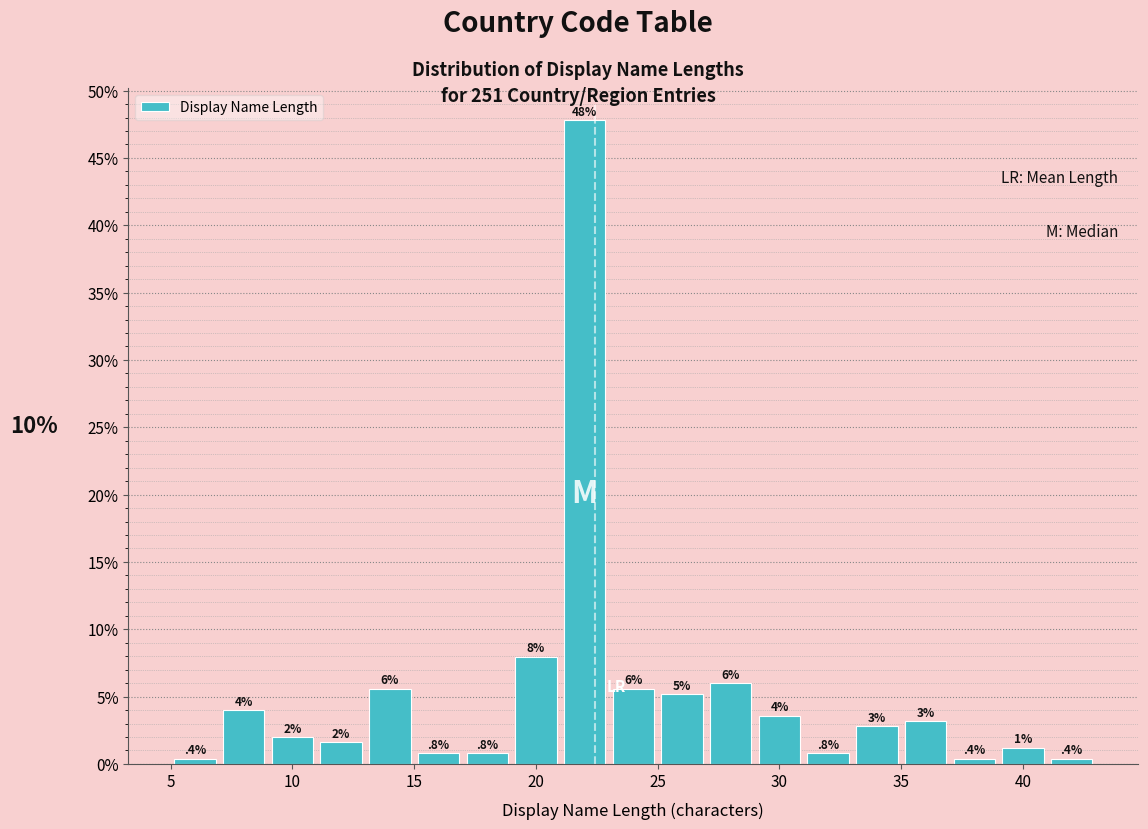

Which range on the x-axis has the tallest bar?

21 to 23